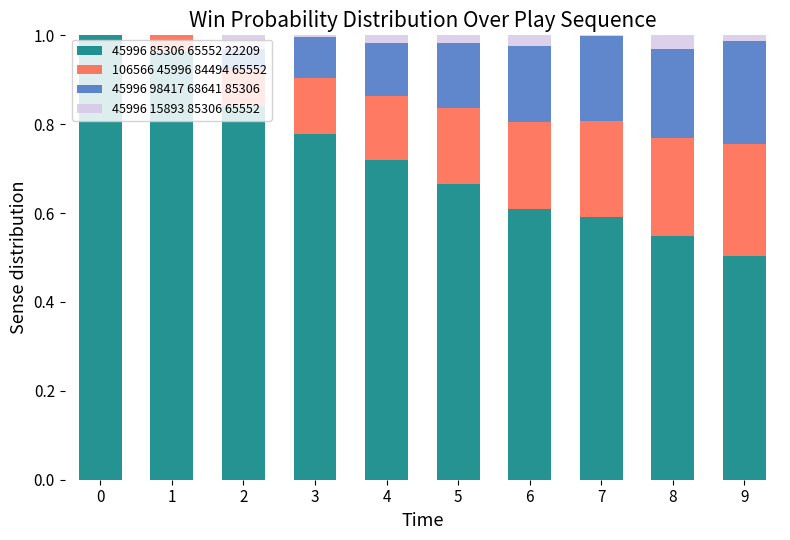

The 45996 85306 65552 22209 series shows 0.7 at 5. True or false?

True